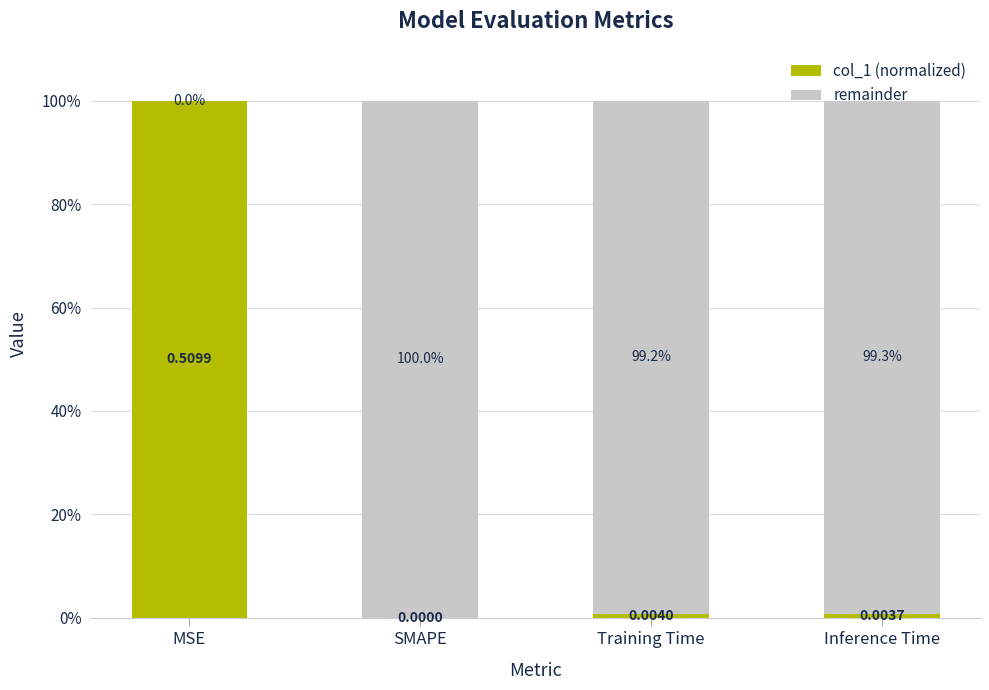

Are the bars horizontal?

No